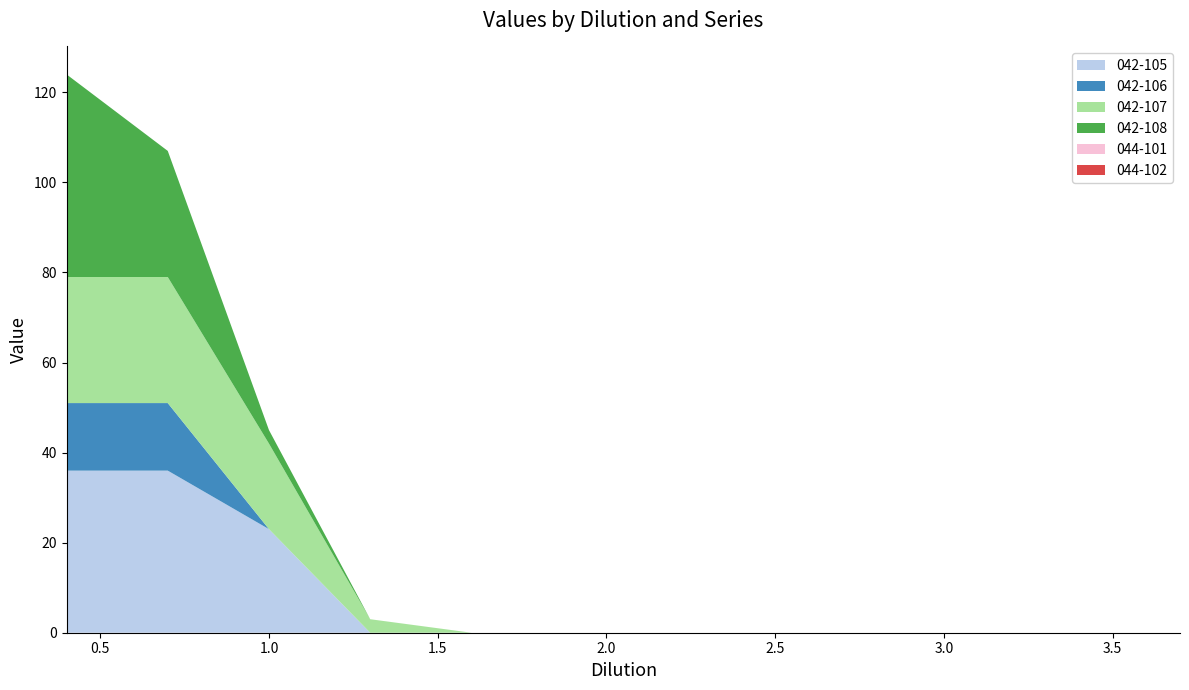

Reading left to right, transcribe all the data shown in this chart.

042-105: 0.4=36	0.7=36	1.0=23	1.3=0	1.6=0	1.9=0	2.2=0	2.5=0	2.8=0	3.1=0	3.4=0	3.7=0
042-106: 0.4=15	0.7=15	1.0=0	1.3=0	1.6=0	1.9=0	2.2=0	2.5=0	2.8=0	3.1=0	3.4=0	3.7=0
042-107: 0.4=28	0.7=28	1.0=19	1.3=3	1.6=0	1.9=0	2.2=0	2.5=0	2.8=0	3.1=0	3.4=0	3.7=0
042-108: 0.4=45	0.7=28	1.0=3	1.3=0	1.6=0	1.9=0	2.2=0	2.5=0	2.8=0	3.1=0	3.4=0	3.7=0
044-101: 0.4=0	0.7=0	1.0=0	1.3=0	1.6=0	1.9=0	2.2=0	2.5=0	2.8=0	3.1=0	3.4=0	3.7=0
044-102: 0.4=0	0.7=0	1.0=0	1.3=0	1.6=0	1.9=0	2.2=0	2.5=0	2.8=0	3.1=0	3.4=0	3.7=0